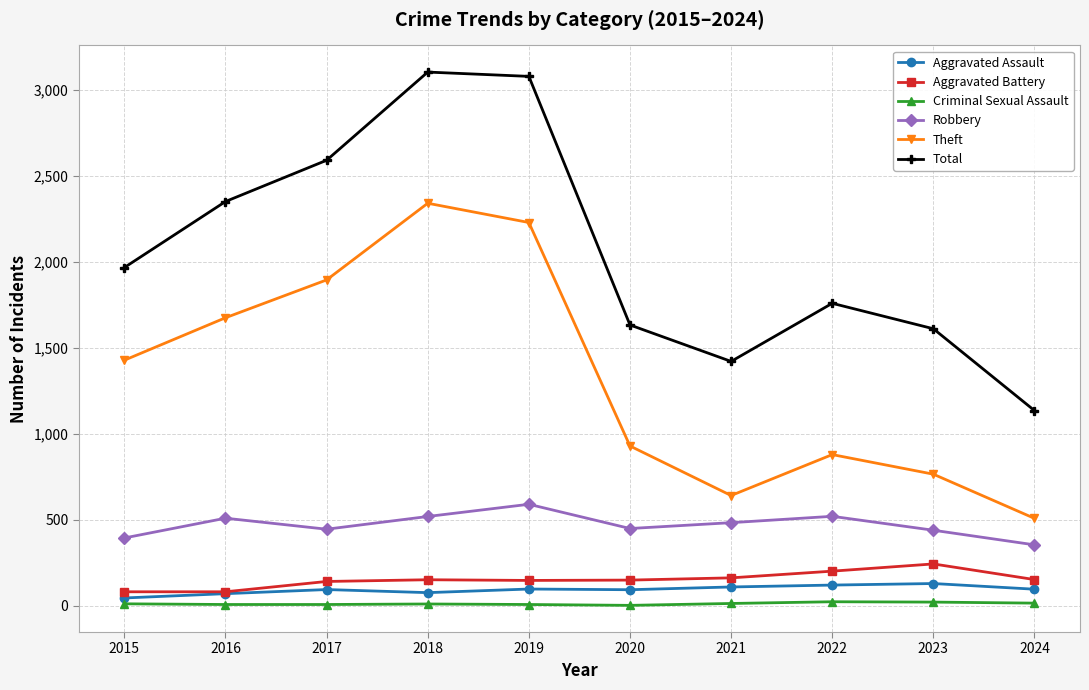

What is the maximum value shown in the chart?

3105